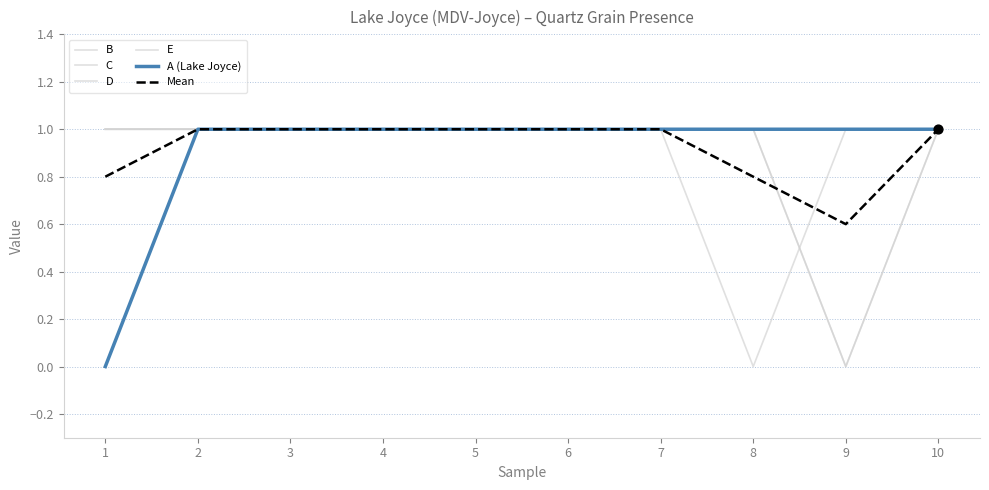

Which series has the largest total across all categories?

E